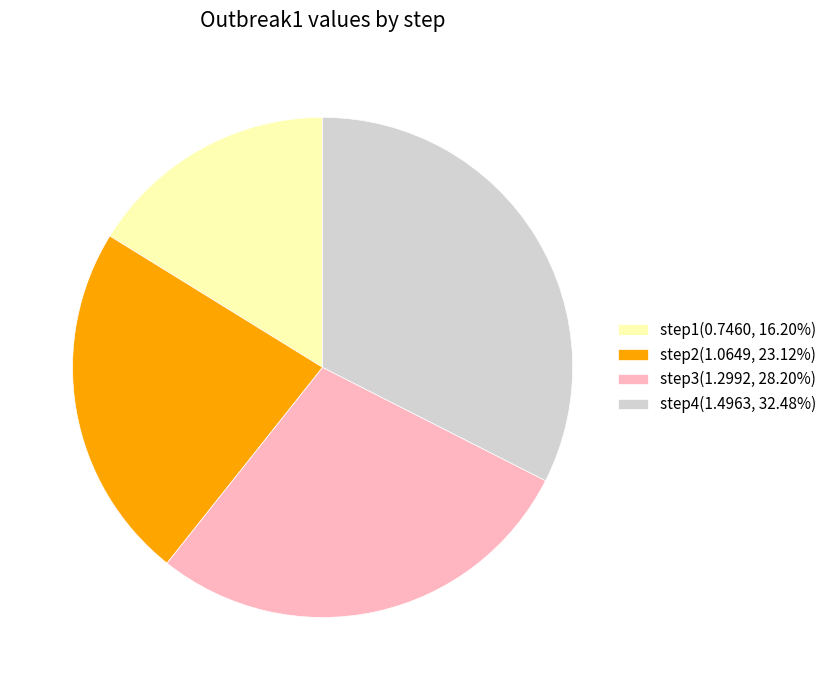

Combined, do step3(1.2992, 28.20%) and step4(1.4963, 32.48%) account for over 50%?

Yes